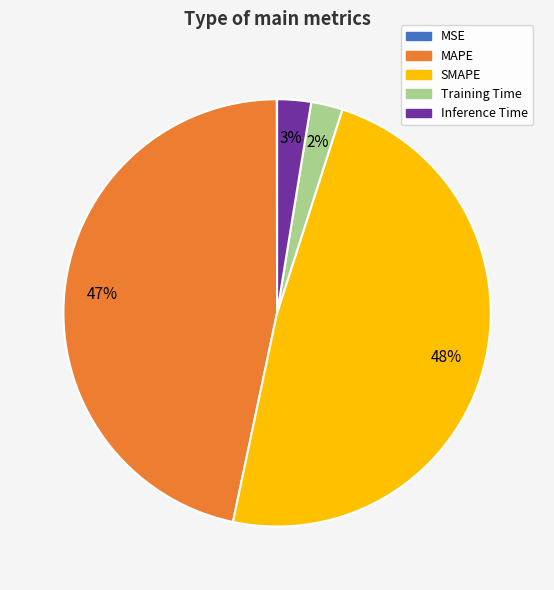

Which category has the biggest portion of the pie?

SMAPE